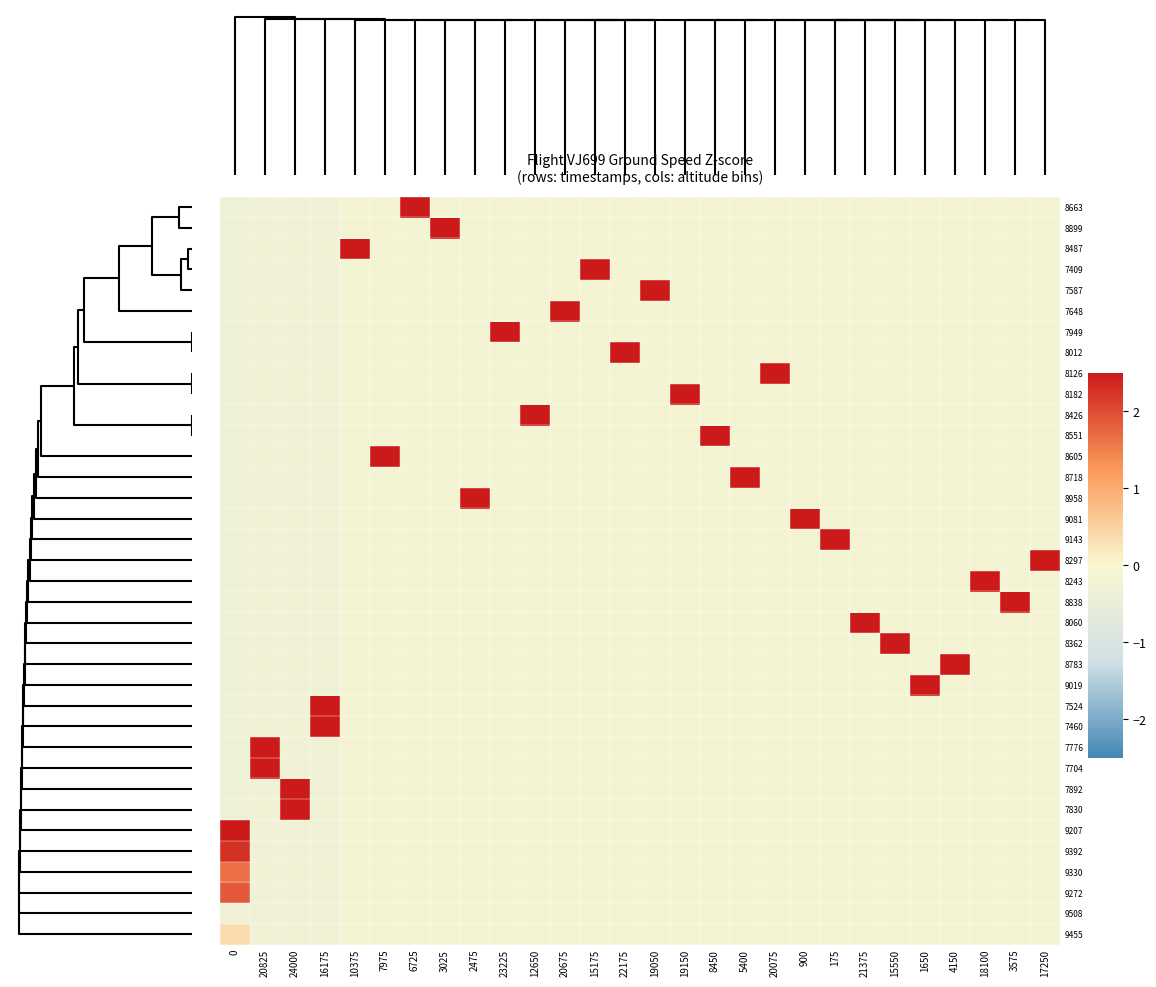

Reading right to left, transcribe all the data shown in this chart.

8663: 17250=-0.2	3575=-0.2	18100=-0.2	4150=-0.2	1650=-0.2	15550=-0.2	21375=-0.2	175=-0.2	900=-0.2	20075=-0.2	5400=-0.2	8450=-0.2	19150=-0.2	19050=-0.2	22175=-0.2	15175=-0.2	20675=-0.2	12650=-0.2	23225=-0.2	2475=-0.2	3025=-0.2	6725=5.9	7975=-0.2	10375=-0.2	16175=-0.2	24000=-0.2	20825=-0.2	0=-0.3
8899: 17250=-0.2	3575=-0.2	18100=-0.2	4150=-0.2	1650=-0.2	15550=-0.2	21375=-0.2	175=-0.2	900=-0.2	20075=-0.2	5400=-0.2	8450=-0.2	19150=-0.2	19050=-0.2	22175=-0.2	15175=-0.2	20675=-0.2	12650=-0.2	23225=-0.2	2475=-0.2	3025=5.9	6725=-0.2	7975=-0.2	10375=-0.2	16175=-0.2	24000=-0.2	20825=-0.2	0=-0.3
8487: 17250=-0.2	3575=-0.2	18100=-0.2	4150=-0.2	1650=-0.2	15550=-0.2	21375=-0.2	175=-0.2	900=-0.2	20075=-0.2	5400=-0.2	8450=-0.2	19150=-0.2	19050=-0.2	22175=-0.2	15175=-0.2	20675=-0.2	12650=-0.2	23225=-0.2	2475=-0.2	3025=-0.2	6725=-0.2	7975=-0.2	10375=5.9	16175=-0.2	24000=-0.2	20825=-0.2	0=-0.3
7409: 17250=-0.2	3575=-0.2	18100=-0.2	4150=-0.2	1650=-0.2	15550=-0.2	21375=-0.2	175=-0.2	900=-0.2	20075=-0.2	5400=-0.2	8450=-0.2	19150=-0.2	19050=-0.2	22175=-0.2	15175=5.9	20675=-0.2	12650=-0.2	23225=-0.2	2475=-0.2	3025=-0.2	6725=-0.2	7975=-0.2	10375=-0.2	16175=-0.2	24000=-0.2	20825=-0.2	0=-0.3
7587: 17250=-0.2	3575=-0.2	18100=-0.2	4150=-0.2	1650=-0.2	15550=-0.2	21375=-0.2	175=-0.2	900=-0.2	20075=-0.2	5400=-0.2	8450=-0.2	19150=-0.2	19050=5.9	22175=-0.2	15175=-0.2	20675=-0.2	12650=-0.2	23225=-0.2	2475=-0.2	3025=-0.2	6725=-0.2	7975=-0.2	10375=-0.2	16175=-0.2	24000=-0.2	20825=-0.2	0=-0.3
7648: 17250=-0.2	3575=-0.2	18100=-0.2	4150=-0.2	1650=-0.2	15550=-0.2	21375=-0.2	175=-0.2	900=-0.2	20075=-0.2	5400=-0.2	8450=-0.2	19150=-0.2	19050=-0.2	22175=-0.2	15175=-0.2	20675=5.9	12650=-0.2	23225=-0.2	2475=-0.2	3025=-0.2	6725=-0.2	7975=-0.2	10375=-0.2	16175=-0.2	24000=-0.2	20825=-0.2	0=-0.3
7949: 17250=-0.2	3575=-0.2	18100=-0.2	4150=-0.2	1650=-0.2	15550=-0.2	21375=-0.2	175=-0.2	900=-0.2	20075=-0.2	5400=-0.2	8450=-0.2	19150=-0.2	19050=-0.2	22175=-0.2	15175=-0.2	20675=-0.2	12650=-0.2	23225=5.9	2475=-0.2	3025=-0.2	6725=-0.2	7975=-0.2	10375=-0.2	16175=-0.2	24000=-0.2	20825=-0.2	0=-0.3
8012: 17250=-0.2	3575=-0.2	18100=-0.2	4150=-0.2	1650=-0.2	15550=-0.2	21375=-0.2	175=-0.2	900=-0.2	20075=-0.2	5400=-0.2	8450=-0.2	19150=-0.2	19050=-0.2	22175=5.9	15175=-0.2	20675=-0.2	12650=-0.2	23225=-0.2	2475=-0.2	3025=-0.2	6725=-0.2	7975=-0.2	10375=-0.2	16175=-0.2	24000=-0.2	20825=-0.2	0=-0.3
8126: 17250=-0.2	3575=-0.2	18100=-0.2	4150=-0.2	1650=-0.2	15550=-0.2	21375=-0.2	175=-0.2	900=-0.2	20075=5.9	5400=-0.2	8450=-0.2	19150=-0.2	19050=-0.2	22175=-0.2	15175=-0.2	20675=-0.2	12650=-0.2	23225=-0.2	2475=-0.2	3025=-0.2	6725=-0.2	7975=-0.2	10375=-0.2	16175=-0.2	24000=-0.2	20825=-0.2	0=-0.3
8182: 17250=-0.2	3575=-0.2	18100=-0.2	4150=-0.2	1650=-0.2	15550=-0.2	21375=-0.2	175=-0.2	900=-0.2	20075=-0.2	5400=-0.2	8450=-0.2	19150=5.9	19050=-0.2	22175=-0.2	15175=-0.2	20675=-0.2	12650=-0.2	23225=-0.2	2475=-0.2	3025=-0.2	6725=-0.2	7975=-0.2	10375=-0.2	16175=-0.2	24000=-0.2	20825=-0.2	0=-0.3
8426: 17250=-0.2	3575=-0.2	18100=-0.2	4150=-0.2	1650=-0.2	15550=-0.2	21375=-0.2	175=-0.2	900=-0.2	20075=-0.2	5400=-0.2	8450=-0.2	19150=-0.2	19050=-0.2	22175=-0.2	15175=-0.2	20675=-0.2	12650=5.9	23225=-0.2	2475=-0.2	3025=-0.2	6725=-0.2	7975=-0.2	10375=-0.2	16175=-0.2	24000=-0.2	20825=-0.2	0=-0.3
8551: 17250=-0.2	3575=-0.2	18100=-0.2	4150=-0.2	1650=-0.2	15550=-0.2	21375=-0.2	175=-0.2	900=-0.2	20075=-0.2	5400=-0.2	8450=5.9	19150=-0.2	19050=-0.2	22175=-0.2	15175=-0.2	20675=-0.2	12650=-0.2	23225=-0.2	2475=-0.2	3025=-0.2	6725=-0.2	7975=-0.2	10375=-0.2	16175=-0.2	24000=-0.2	20825=-0.2	0=-0.3
8605: 17250=-0.2	3575=-0.2	18100=-0.2	4150=-0.2	1650=-0.2	15550=-0.2	21375=-0.2	175=-0.2	900=-0.2	20075=-0.2	5400=-0.2	8450=-0.2	19150=-0.2	19050=-0.2	22175=-0.2	15175=-0.2	20675=-0.2	12650=-0.2	23225=-0.2	2475=-0.2	3025=-0.2	6725=-0.2	7975=5.9	10375=-0.2	16175=-0.2	24000=-0.2	20825=-0.2	0=-0.3
8718: 17250=-0.2	3575=-0.2	18100=-0.2	4150=-0.2	1650=-0.2	15550=-0.2	21375=-0.2	175=-0.2	900=-0.2	20075=-0.2	5400=5.9	8450=-0.2	19150=-0.2	19050=-0.2	22175=-0.2	15175=-0.2	20675=-0.2	12650=-0.2	23225=-0.2	2475=-0.2	3025=-0.2	6725=-0.2	7975=-0.2	10375=-0.2	16175=-0.2	24000=-0.2	20825=-0.2	0=-0.3
8958: 17250=-0.2	3575=-0.2	18100=-0.2	4150=-0.2	1650=-0.2	15550=-0.2	21375=-0.2	175=-0.2	900=-0.2	20075=-0.2	5400=-0.2	8450=-0.2	19150=-0.2	19050=-0.2	22175=-0.2	15175=-0.2	20675=-0.2	12650=-0.2	23225=-0.2	2475=5.9	3025=-0.2	6725=-0.2	7975=-0.2	10375=-0.2	16175=-0.2	24000=-0.2	20825=-0.2	0=-0.3
9081: 17250=-0.2	3575=-0.2	18100=-0.2	4150=-0.2	1650=-0.2	15550=-0.2	21375=-0.2	175=-0.2	900=5.9	20075=-0.2	5400=-0.2	8450=-0.2	19150=-0.2	19050=-0.2	22175=-0.2	15175=-0.2	20675=-0.2	12650=-0.2	23225=-0.2	2475=-0.2	3025=-0.2	6725=-0.2	7975=-0.2	10375=-0.2	16175=-0.2	24000=-0.2	20825=-0.2	0=-0.3
9143: 17250=-0.2	3575=-0.2	18100=-0.2	4150=-0.2	1650=-0.2	15550=-0.2	21375=-0.2	175=5.9	900=-0.2	20075=-0.2	5400=-0.2	8450=-0.2	19150=-0.2	19050=-0.2	22175=-0.2	15175=-0.2	20675=-0.2	12650=-0.2	23225=-0.2	2475=-0.2	3025=-0.2	6725=-0.2	7975=-0.2	10375=-0.2	16175=-0.2	24000=-0.2	20825=-0.2	0=-0.3
8297: 17250=5.9	3575=-0.2	18100=-0.2	4150=-0.2	1650=-0.2	15550=-0.2	21375=-0.2	175=-0.2	900=-0.2	20075=-0.2	5400=-0.2	8450=-0.2	19150=-0.2	19050=-0.2	22175=-0.2	15175=-0.2	20675=-0.2	12650=-0.2	23225=-0.2	2475=-0.2	3025=-0.2	6725=-0.2	7975=-0.2	10375=-0.2	16175=-0.2	24000=-0.2	20825=-0.2	0=-0.3
8243: 17250=-0.2	3575=-0.2	18100=5.9	4150=-0.2	1650=-0.2	15550=-0.2	21375=-0.2	175=-0.2	900=-0.2	20075=-0.2	5400=-0.2	8450=-0.2	19150=-0.2	19050=-0.2	22175=-0.2	15175=-0.2	20675=-0.2	12650=-0.2	23225=-0.2	2475=-0.2	3025=-0.2	6725=-0.2	7975=-0.2	10375=-0.2	16175=-0.2	24000=-0.2	20825=-0.2	0=-0.3
8838: 17250=-0.2	3575=5.9	18100=-0.2	4150=-0.2	1650=-0.2	15550=-0.2	21375=-0.2	175=-0.2	900=-0.2	20075=-0.2	5400=-0.2	8450=-0.2	19150=-0.2	19050=-0.2	22175=-0.2	15175=-0.2	20675=-0.2	12650=-0.2	23225=-0.2	2475=-0.2	3025=-0.2	6725=-0.2	7975=-0.2	10375=-0.2	16175=-0.2	24000=-0.2	20825=-0.2	0=-0.3
8060: 17250=-0.2	3575=-0.2	18100=-0.2	4150=-0.2	1650=-0.2	15550=-0.2	21375=5.9	175=-0.2	900=-0.2	20075=-0.2	5400=-0.2	8450=-0.2	19150=-0.2	19050=-0.2	22175=-0.2	15175=-0.2	20675=-0.2	12650=-0.2	23225=-0.2	2475=-0.2	3025=-0.2	6725=-0.2	7975=-0.2	10375=-0.2	16175=-0.2	24000=-0.2	20825=-0.2	0=-0.3
8362: 17250=-0.2	3575=-0.2	18100=-0.2	4150=-0.2	1650=-0.2	15550=5.9	21375=-0.2	175=-0.2	900=-0.2	20075=-0.2	5400=-0.2	8450=-0.2	19150=-0.2	19050=-0.2	22175=-0.2	15175=-0.2	20675=-0.2	12650=-0.2	23225=-0.2	2475=-0.2	3025=-0.2	6725=-0.2	7975=-0.2	10375=-0.2	16175=-0.2	24000=-0.2	20825=-0.2	0=-0.3
8783: 17250=-0.2	3575=-0.2	18100=-0.2	4150=5.9	1650=-0.2	15550=-0.2	21375=-0.2	175=-0.2	900=-0.2	20075=-0.2	5400=-0.2	8450=-0.2	19150=-0.2	19050=-0.2	22175=-0.2	15175=-0.2	20675=-0.2	12650=-0.2	23225=-0.2	2475=-0.2	3025=-0.2	6725=-0.2	7975=-0.2	10375=-0.2	16175=-0.2	24000=-0.2	20825=-0.2	0=-0.3
9019: 17250=-0.2	3575=-0.2	18100=-0.2	4150=-0.2	1650=5.9	15550=-0.2	21375=-0.2	175=-0.2	900=-0.2	20075=-0.2	5400=-0.2	8450=-0.2	19150=-0.2	19050=-0.2	22175=-0.2	15175=-0.2	20675=-0.2	12650=-0.2	23225=-0.2	2475=-0.2	3025=-0.2	6725=-0.2	7975=-0.2	10375=-0.2	16175=-0.2	24000=-0.2	20825=-0.2	0=-0.3
7524: 17250=-0.2	3575=-0.2	18100=-0.2	4150=-0.2	1650=-0.2	15550=-0.2	21375=-0.2	175=-0.2	900=-0.2	20075=-0.2	5400=-0.2	8450=-0.2	19150=-0.2	19050=-0.2	22175=-0.2	15175=-0.2	20675=-0.2	12650=-0.2	23225=-0.2	2475=-0.2	3025=-0.2	6725=-0.2	7975=-0.2	10375=-0.2	16175=4.1	24000=-0.2	20825=-0.2	0=-0.3
7460: 17250=-0.2	3575=-0.2	18100=-0.2	4150=-0.2	1650=-0.2	15550=-0.2	21375=-0.2	175=-0.2	900=-0.2	20075=-0.2	5400=-0.2	8450=-0.2	19150=-0.2	19050=-0.2	22175=-0.2	15175=-0.2	20675=-0.2	12650=-0.2	23225=-0.2	2475=-0.2	3025=-0.2	6725=-0.2	7975=-0.2	10375=-0.2	16175=4.1	24000=-0.2	20825=-0.2	0=-0.3
7776: 17250=-0.2	3575=-0.2	18100=-0.2	4150=-0.2	1650=-0.2	15550=-0.2	21375=-0.2	175=-0.2	900=-0.2	20075=-0.2	5400=-0.2	8450=-0.2	19150=-0.2	19050=-0.2	22175=-0.2	15175=-0.2	20675=-0.2	12650=-0.2	23225=-0.2	2475=-0.2	3025=-0.2	6725=-0.2	7975=-0.2	10375=-0.2	16175=-0.2	24000=-0.2	20825=4.1	0=-0.3
7704: 17250=-0.2	3575=-0.2	18100=-0.2	4150=-0.2	1650=-0.2	15550=-0.2	21375=-0.2	175=-0.2	900=-0.2	20075=-0.2	5400=-0.2	8450=-0.2	19150=-0.2	19050=-0.2	22175=-0.2	15175=-0.2	20675=-0.2	12650=-0.2	23225=-0.2	2475=-0.2	3025=-0.2	6725=-0.2	7975=-0.2	10375=-0.2	16175=-0.2	24000=-0.2	20825=4.1	0=-0.3
7892: 17250=-0.2	3575=-0.2	18100=-0.2	4150=-0.2	1650=-0.2	15550=-0.2	21375=-0.2	175=-0.2	900=-0.2	20075=-0.2	5400=-0.2	8450=-0.2	19150=-0.2	19050=-0.2	22175=-0.2	15175=-0.2	20675=-0.2	12650=-0.2	23225=-0.2	2475=-0.2	3025=-0.2	6725=-0.2	7975=-0.2	10375=-0.2	16175=-0.2	24000=4.1	20825=-0.2	0=-0.3
7830: 17250=-0.2	3575=-0.2	18100=-0.2	4150=-0.2	1650=-0.2	15550=-0.2	21375=-0.2	175=-0.2	900=-0.2	20075=-0.2	5400=-0.2	8450=-0.2	19150=-0.2	19050=-0.2	22175=-0.2	15175=-0.2	20675=-0.2	12650=-0.2	23225=-0.2	2475=-0.2	3025=-0.2	6725=-0.2	7975=-0.2	10375=-0.2	16175=-0.2	24000=4.1	20825=-0.2	0=-0.3
9207: 17250=-0.2	3575=-0.2	18100=-0.2	4150=-0.2	1650=-0.2	15550=-0.2	21375=-0.2	175=-0.2	900=-0.2	20075=-0.2	5400=-0.2	8450=-0.2	19150=-0.2	19050=-0.2	22175=-0.2	15175=-0.2	20675=-0.2	12650=-0.2	23225=-0.2	2475=-0.2	3025=-0.2	6725=-0.2	7975=-0.2	10375=-0.2	16175=-0.2	24000=-0.2	20825=-0.2	0=4.6
9392: 17250=-0.2	3575=-0.2	18100=-0.2	4150=-0.2	1650=-0.2	15550=-0.2	21375=-0.2	175=-0.2	900=-0.2	20075=-0.2	5400=-0.2	8450=-0.2	19150=-0.2	19050=-0.2	22175=-0.2	15175=-0.2	20675=-0.2	12650=-0.2	23225=-0.2	2475=-0.2	3025=-0.2	6725=-0.2	7975=-0.2	10375=-0.2	16175=-0.2	24000=-0.2	20825=-0.2	0=2.3
9330: 17250=-0.2	3575=-0.2	18100=-0.2	4150=-0.2	1650=-0.2	15550=-0.2	21375=-0.2	175=-0.2	900=-0.2	20075=-0.2	5400=-0.2	8450=-0.2	19150=-0.2	19050=-0.2	22175=-0.2	15175=-0.2	20675=-0.2	12650=-0.2	23225=-0.2	2475=-0.2	3025=-0.2	6725=-0.2	7975=-0.2	10375=-0.2	16175=-0.2	24000=-0.2	20825=-0.2	0=1.7
9272: 17250=-0.2	3575=-0.2	18100=-0.2	4150=-0.2	1650=-0.2	15550=-0.2	21375=-0.2	175=-0.2	900=-0.2	20075=-0.2	5400=-0.2	8450=-0.2	19150=-0.2	19050=-0.2	22175=-0.2	15175=-0.2	20675=-0.2	12650=-0.2	23225=-0.2	2475=-0.2	3025=-0.2	6725=-0.2	7975=-0.2	10375=-0.2	16175=-0.2	24000=-0.2	20825=-0.2	0=1.9
9508: 17250=-0.2	3575=-0.2	18100=-0.2	4150=-0.2	1650=-0.2	15550=-0.2	21375=-0.2	175=-0.2	900=-0.2	20075=-0.2	5400=-0.2	8450=-0.2	19150=-0.2	19050=-0.2	22175=-0.2	15175=-0.2	20675=-0.2	12650=-0.2	23225=-0.2	2475=-0.2	3025=-0.2	6725=-0.2	7975=-0.2	10375=-0.2	16175=-0.2	24000=-0.2	20825=-0.2	0=-0.2
9455: 17250=-0.2	3575=-0.2	18100=-0.2	4150=-0.2	1650=-0.2	15550=-0.2	21375=-0.2	175=-0.2	900=-0.2	20075=-0.2	5400=-0.2	8450=-0.2	19150=-0.2	19050=-0.2	22175=-0.2	15175=-0.2	20675=-0.2	12650=-0.2	23225=-0.2	2475=-0.2	3025=-0.2	6725=-0.2	7975=-0.2	10375=-0.2	16175=-0.2	24000=-0.2	20825=-0.2	0=0.4